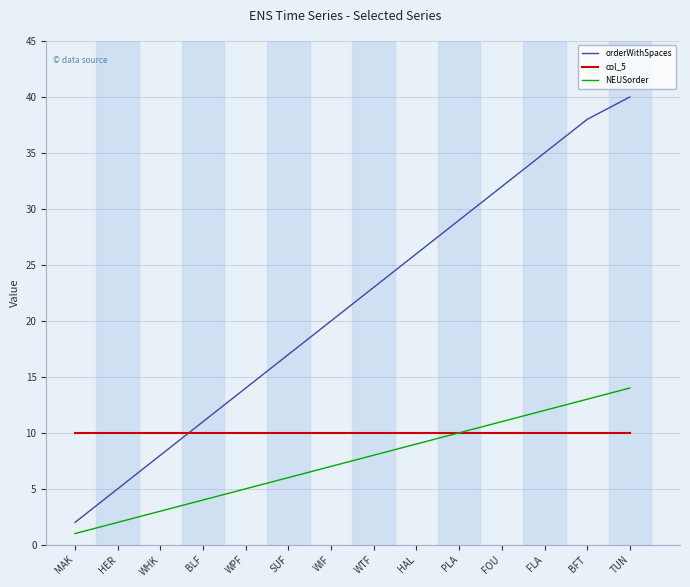

What is the total value across all series at BFT?

61